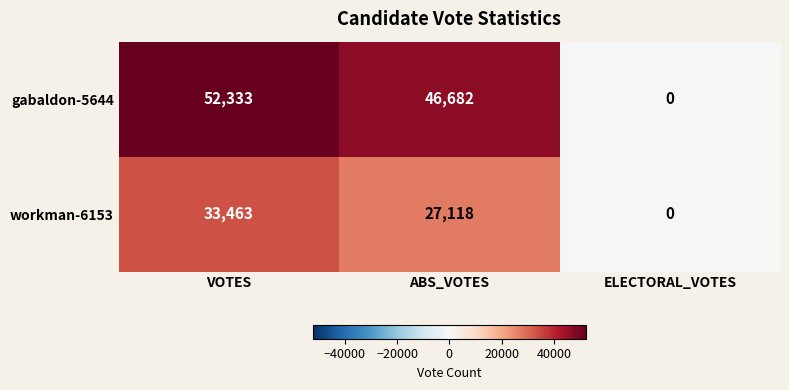

What is the sum of the workman-6153 values at ELECTORAL_VOTES and VOTES?

33463